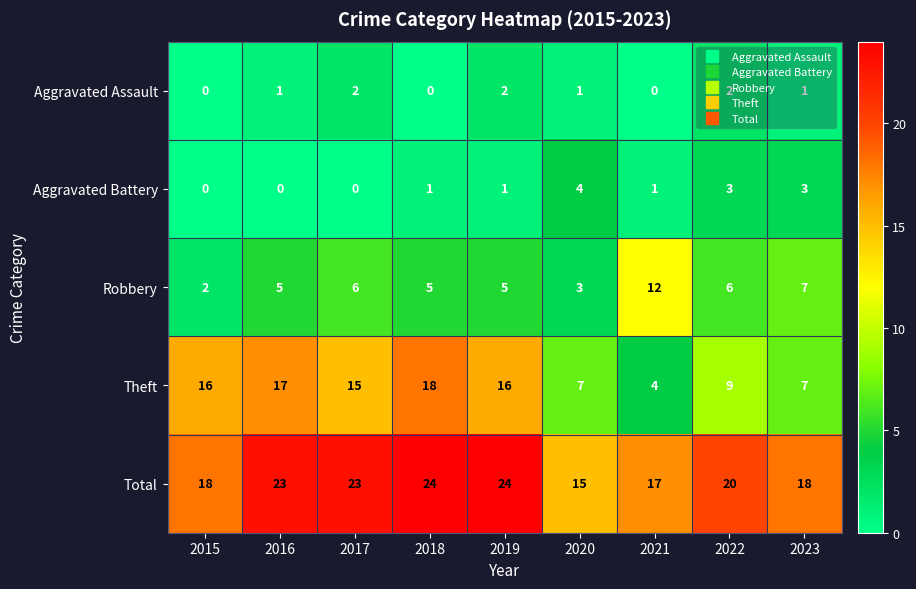

What is the maximum value for Total?

24